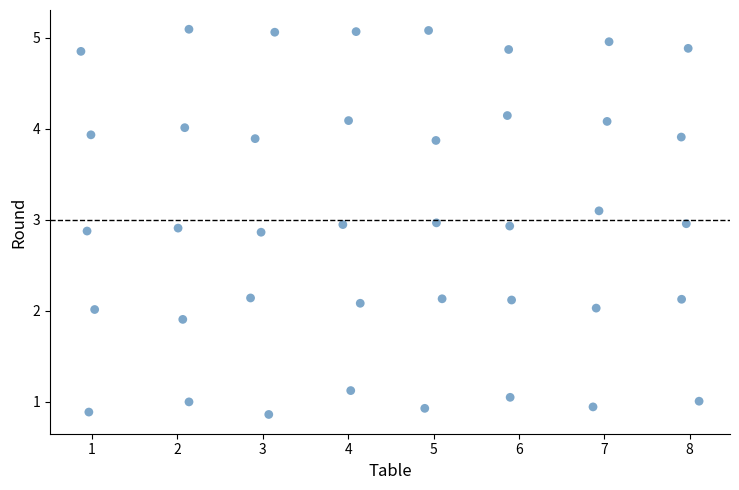

What is the range of Y values (max minus min)?

4.2